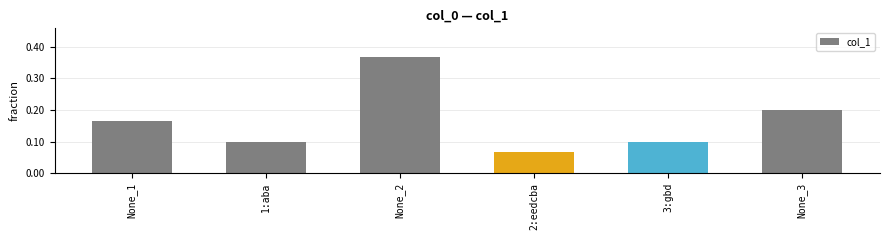

What is the sum of all values?

1.0